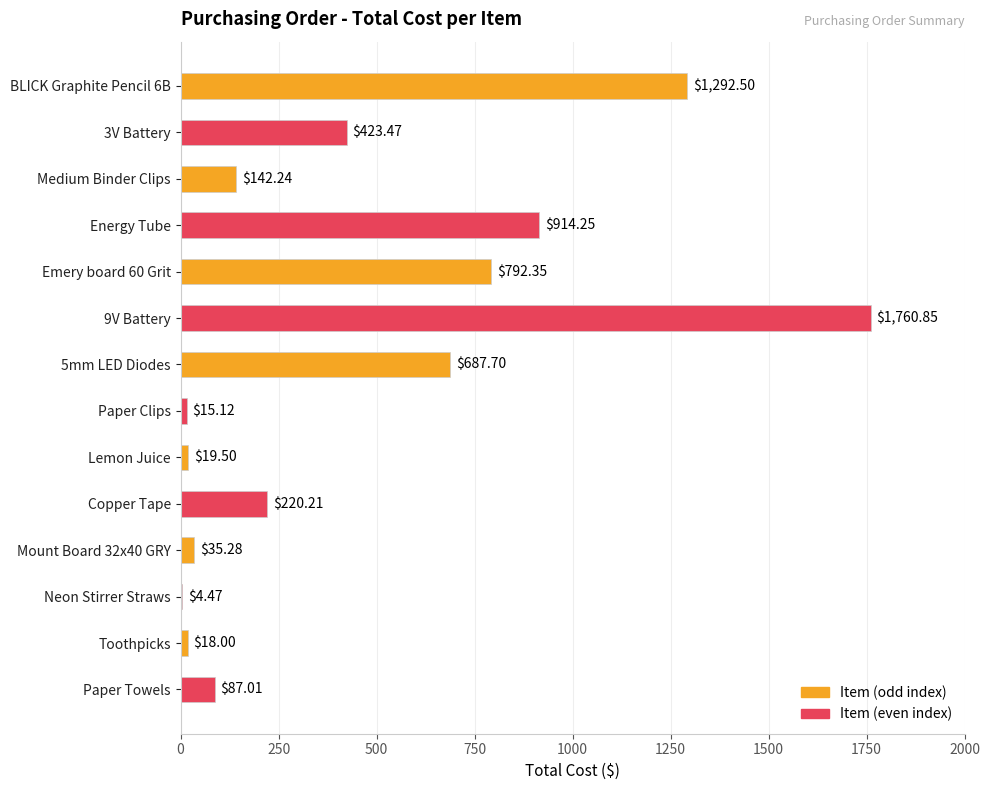

What is the change in value from BLICK Graphite Pencil 6B to Paper Towels?

-1205.5